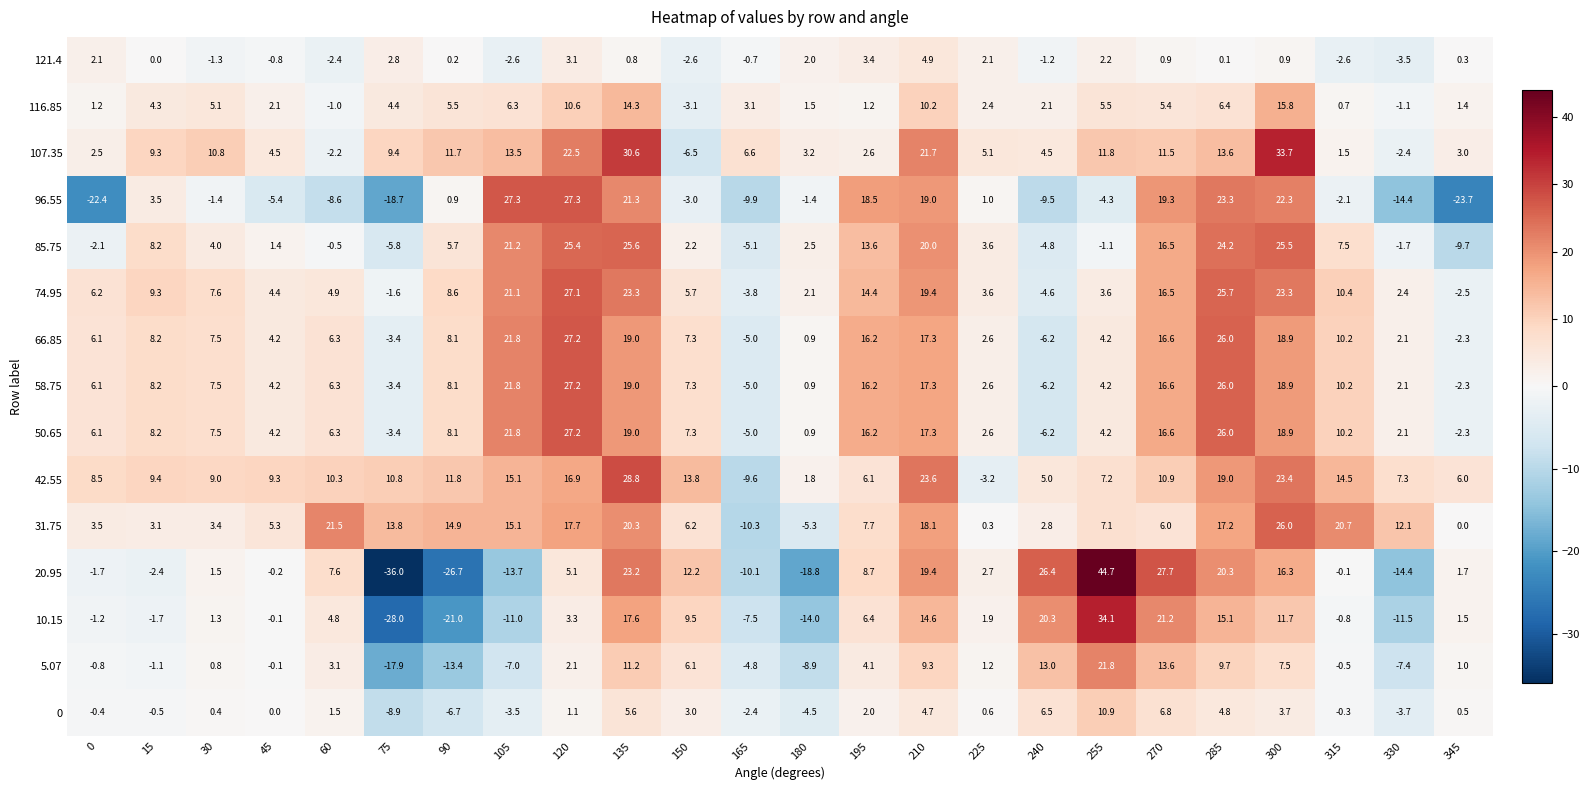

Which series has the largest total across all categories?

42.55